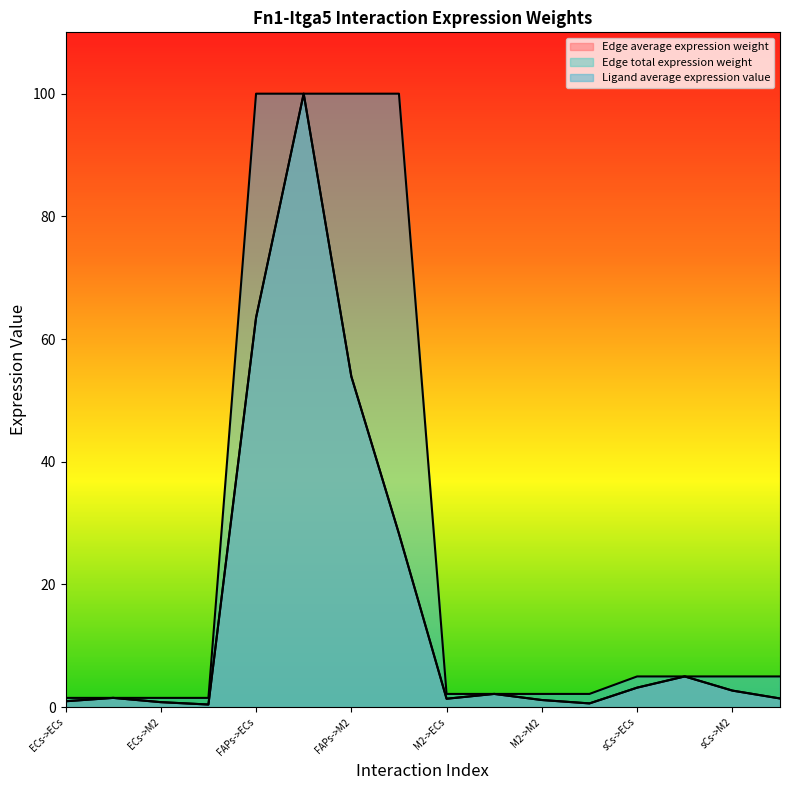

How many series are shown in this chart?

3